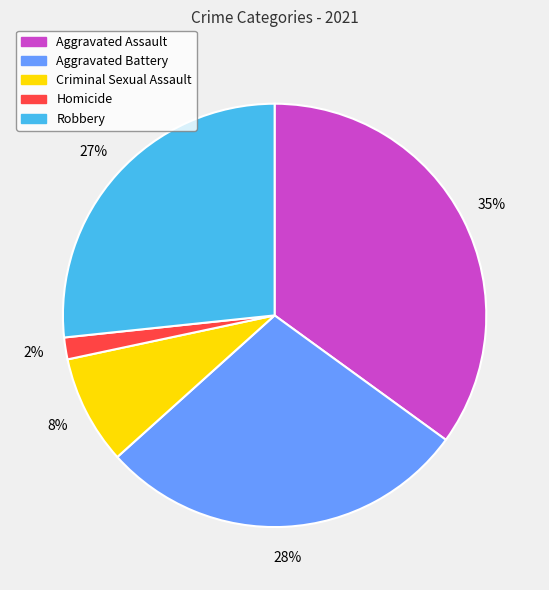

Do Robbery and Aggravated Assault together represent more than half of the pie?

Yes